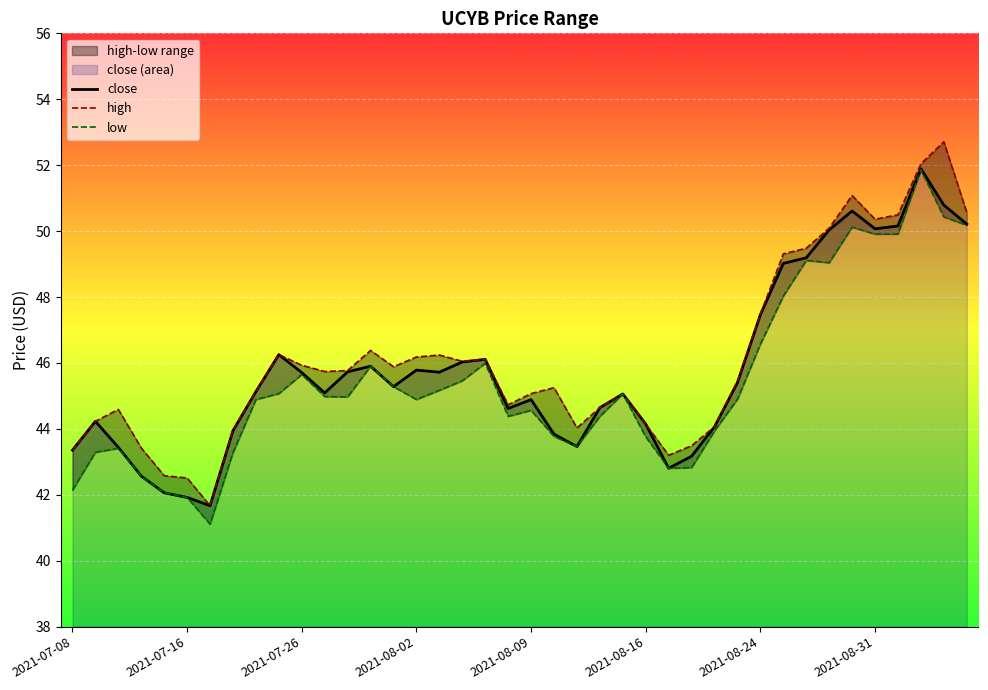

True or false: high and close intersect in this chart.

False